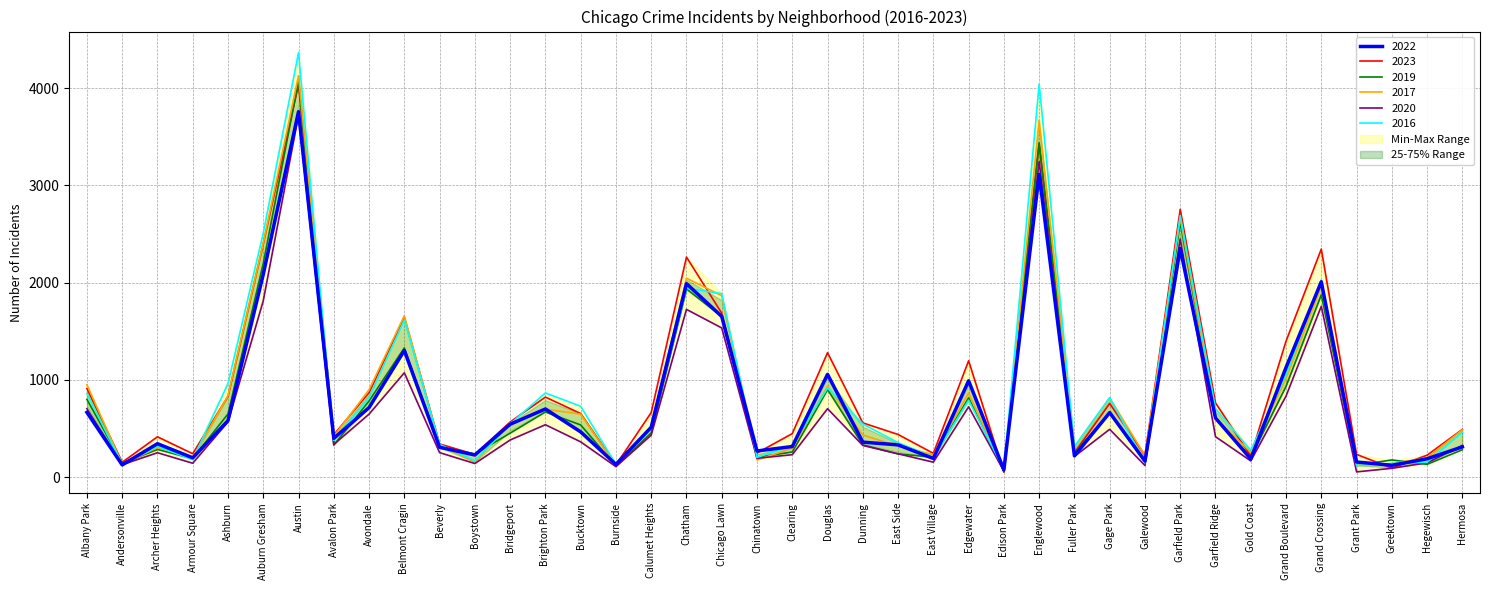

Is it true that 2016 equals 275 at Gold Coast?

True